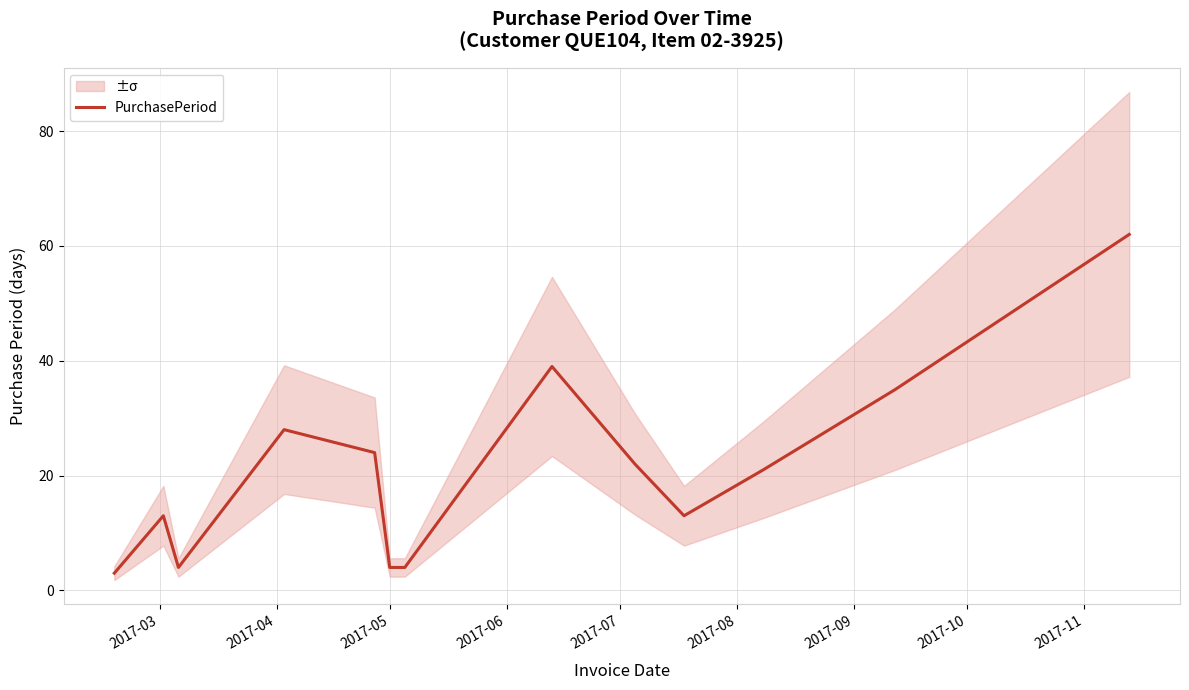

How many lines are shown in the chart?

1